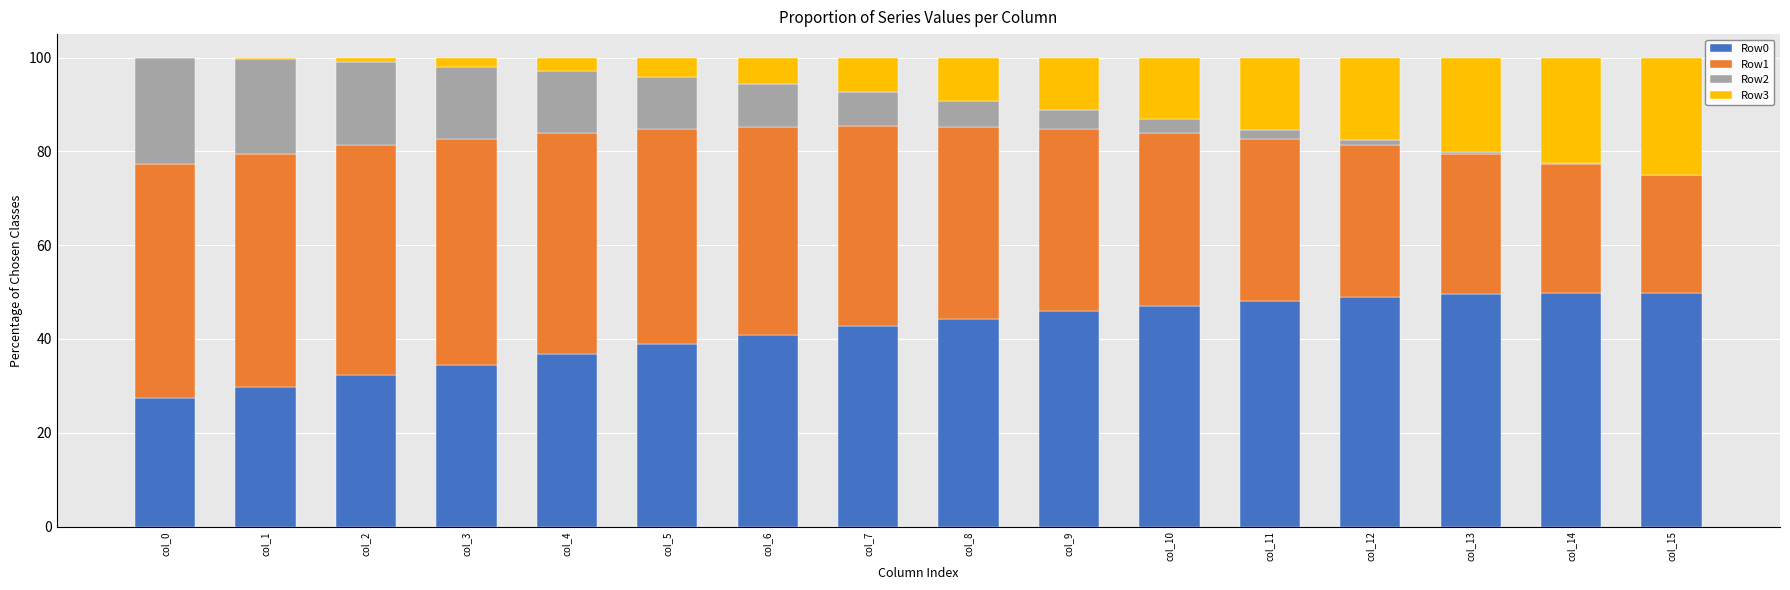

Are the bars horizontal?

No